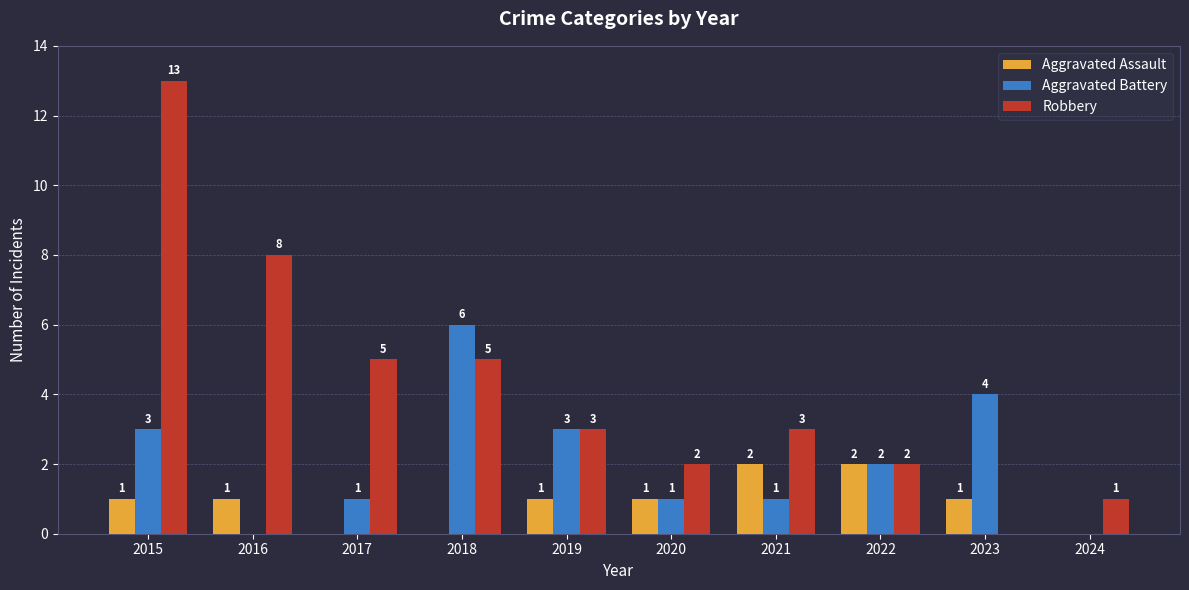

What is the sum of all Robbery values?

42